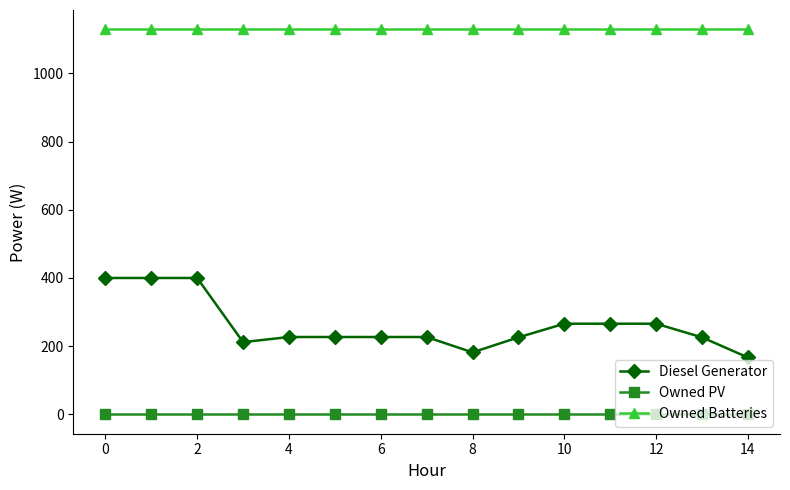

Which series has the largest range (max minus min)?

Diesel Generator